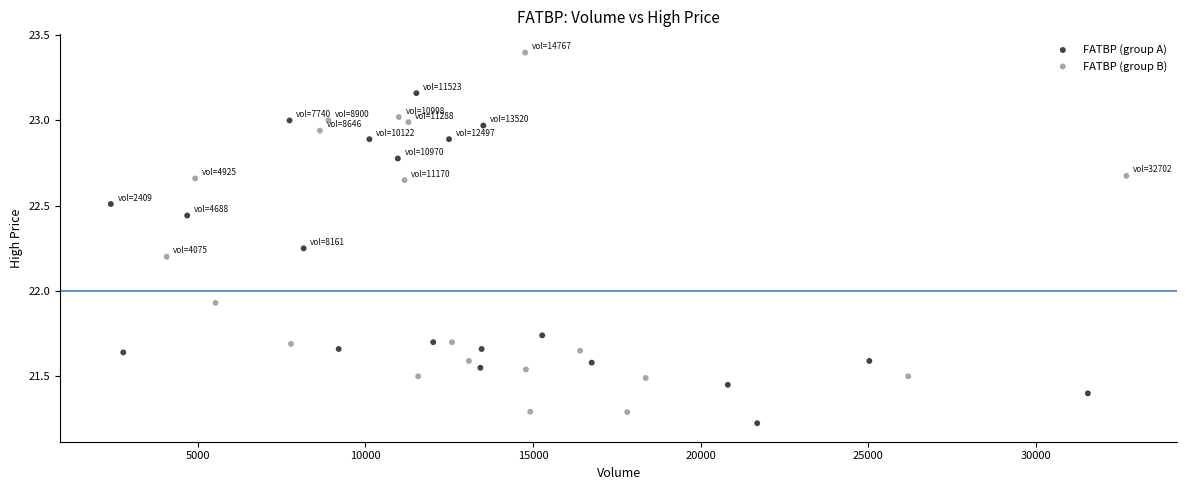

Which series reaches the maximum Y coordinate?

FATBP (group B)